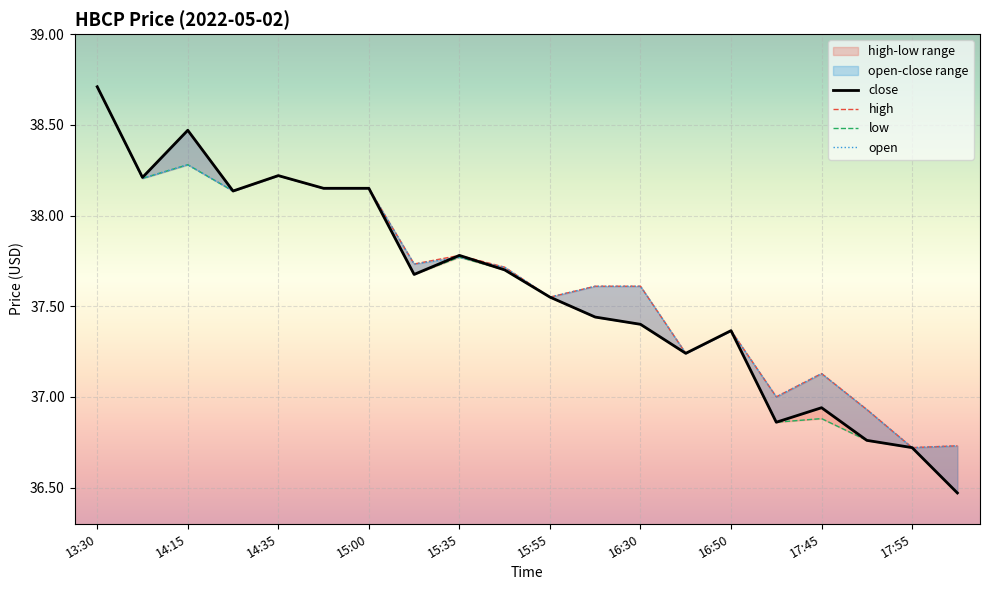

Which series has the largest range (max minus min)?

close